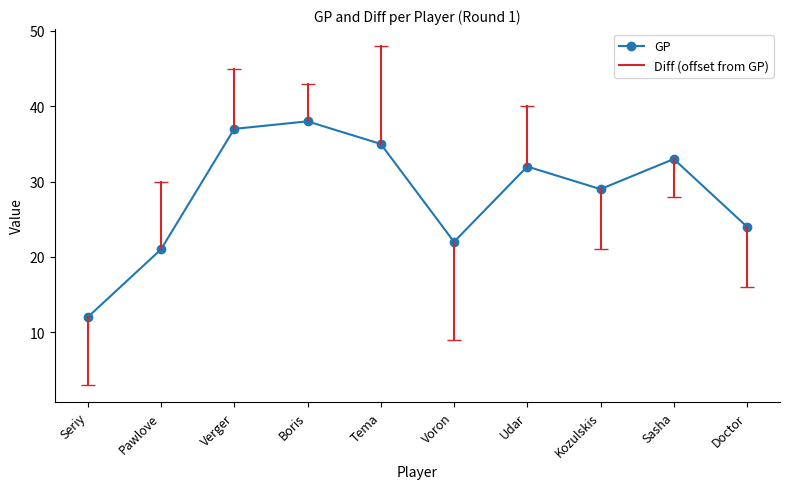

What is the difference between the maximum and minimum values?

26